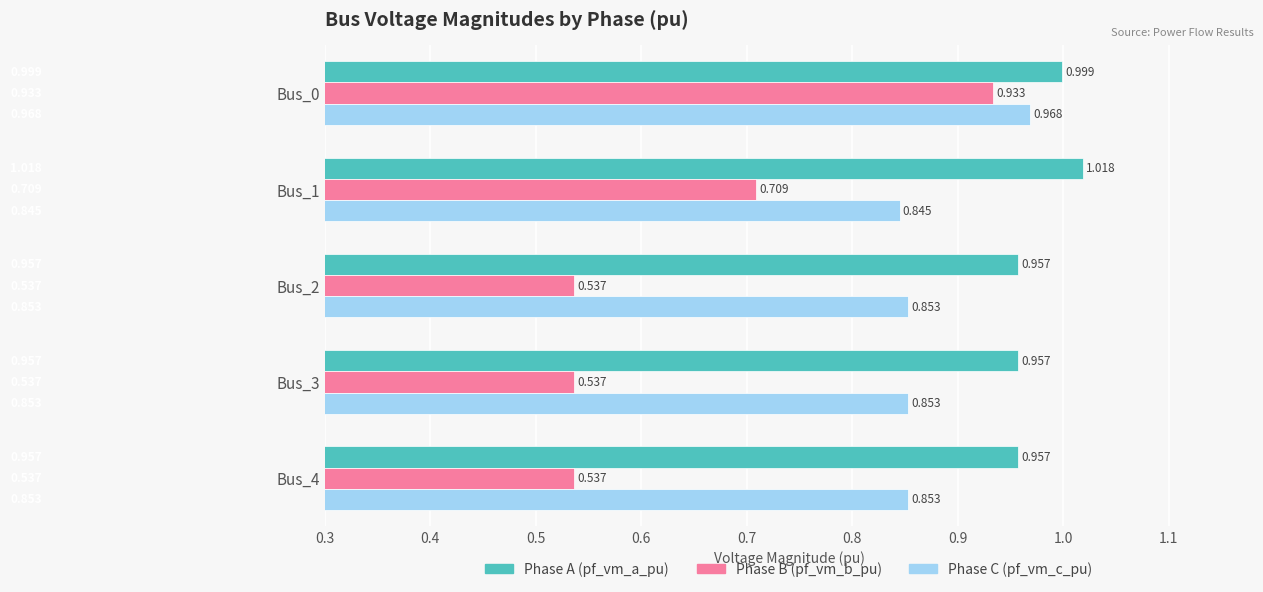

How many categories are shown in the chart?

5